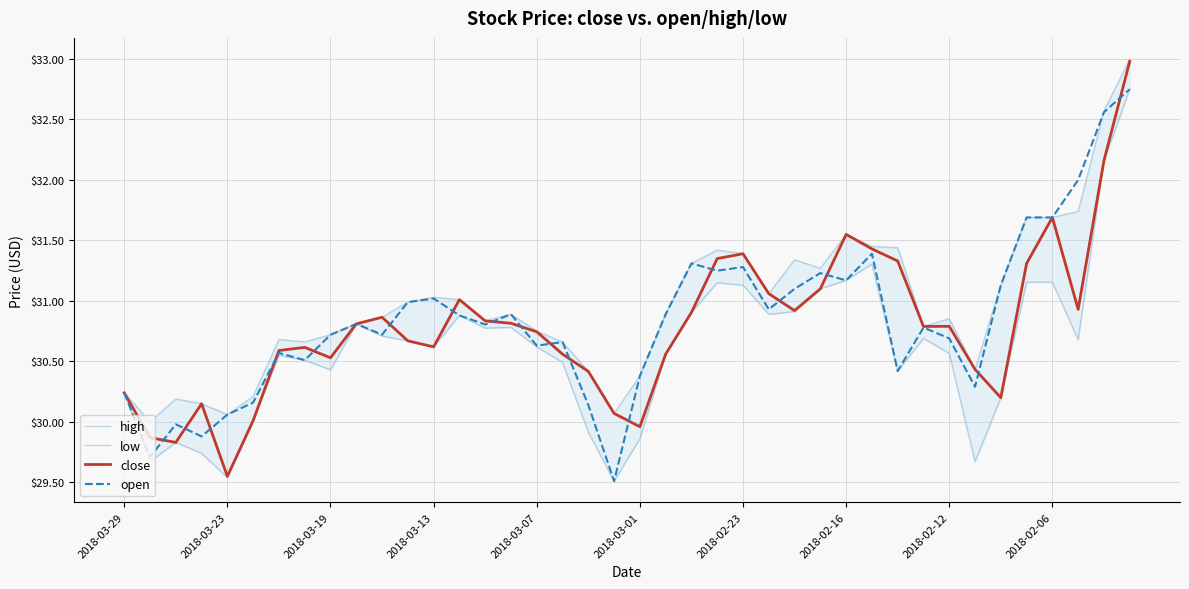

The value of high at 2018-03-07 is 30.8. True or false?

True